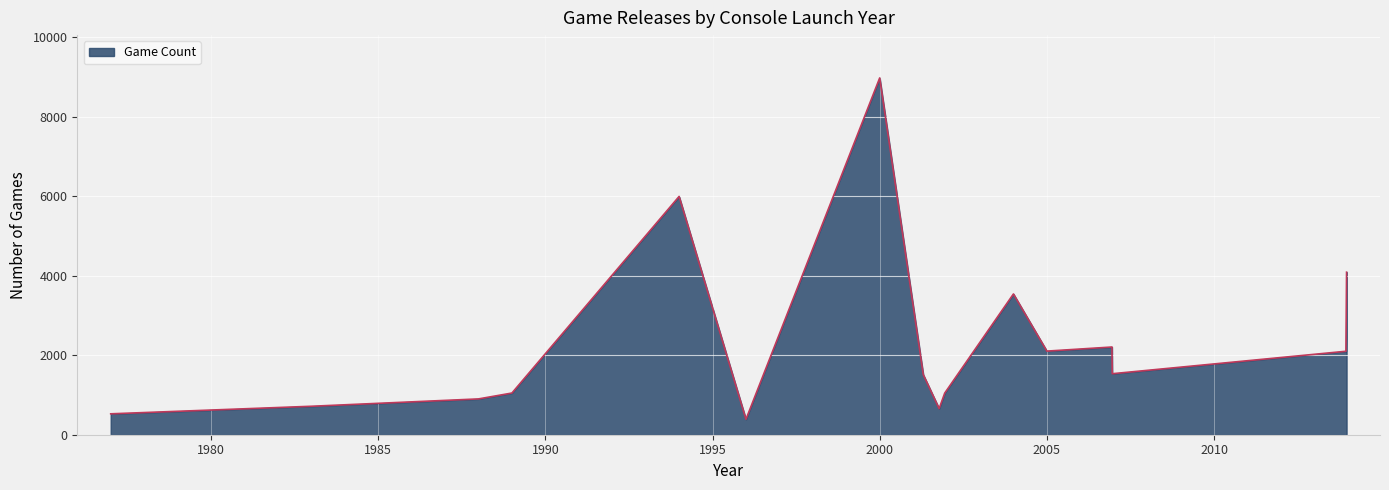

What is the difference between the maximum and minimum values?

8590